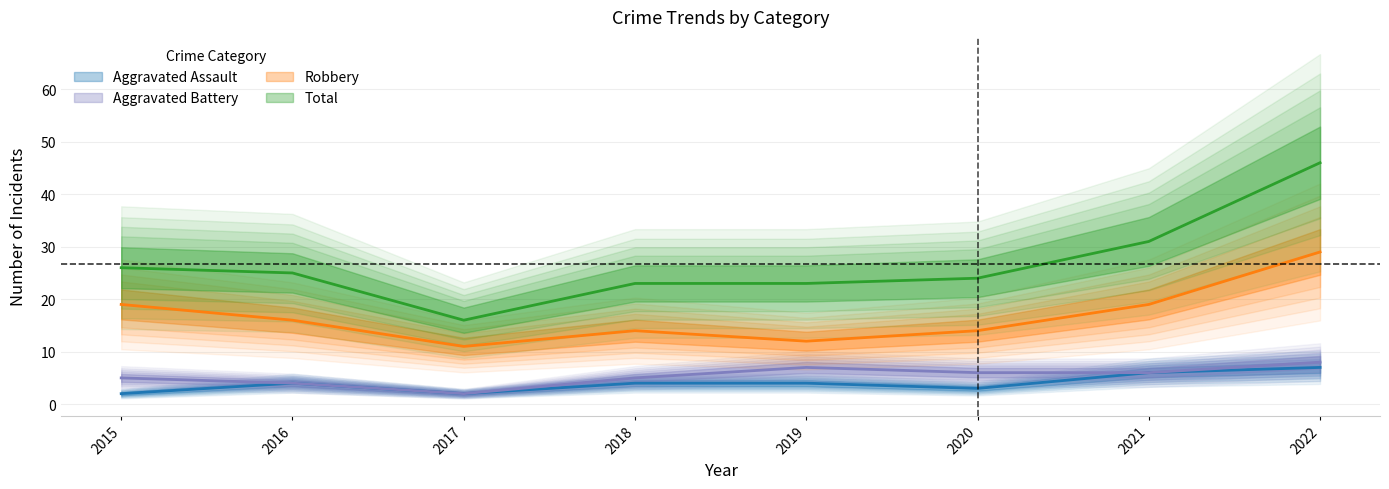

The value of Total at 2016 is 25. True or false?

True